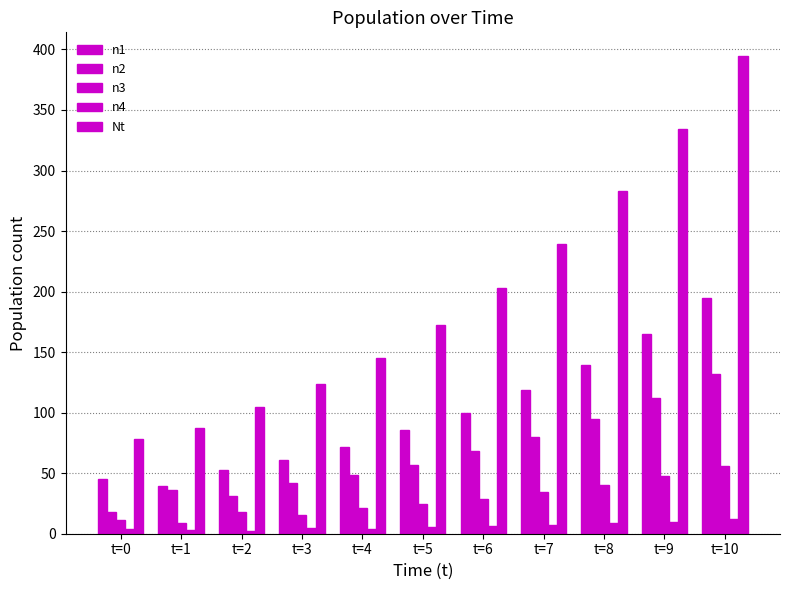

What is the approximate value of n1 at t=6?

100.0